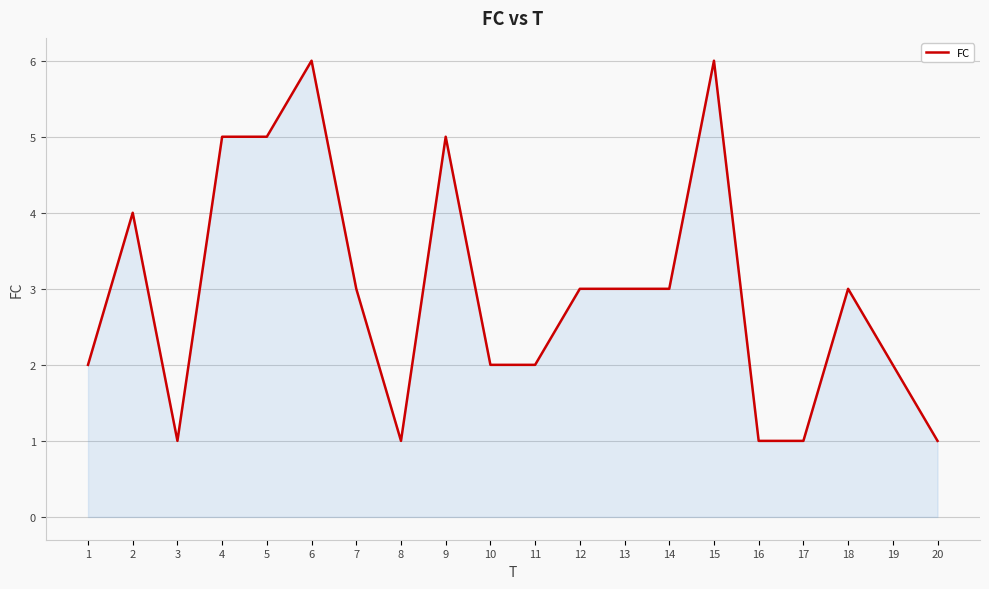

What is the change in value from 12 to 16?

-2